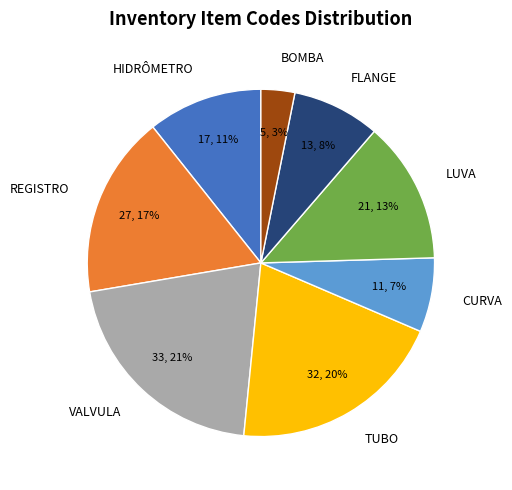

True or false: CURVA accounts for 21% of the total.

False